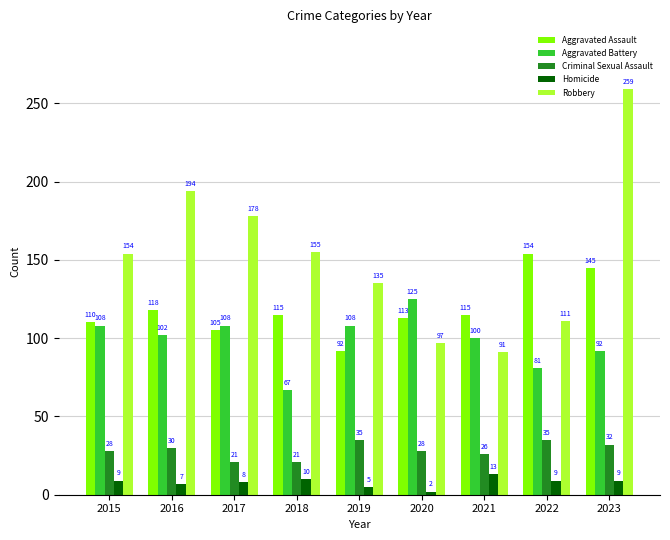

Where is Robbery nearest to the value 175?

2017